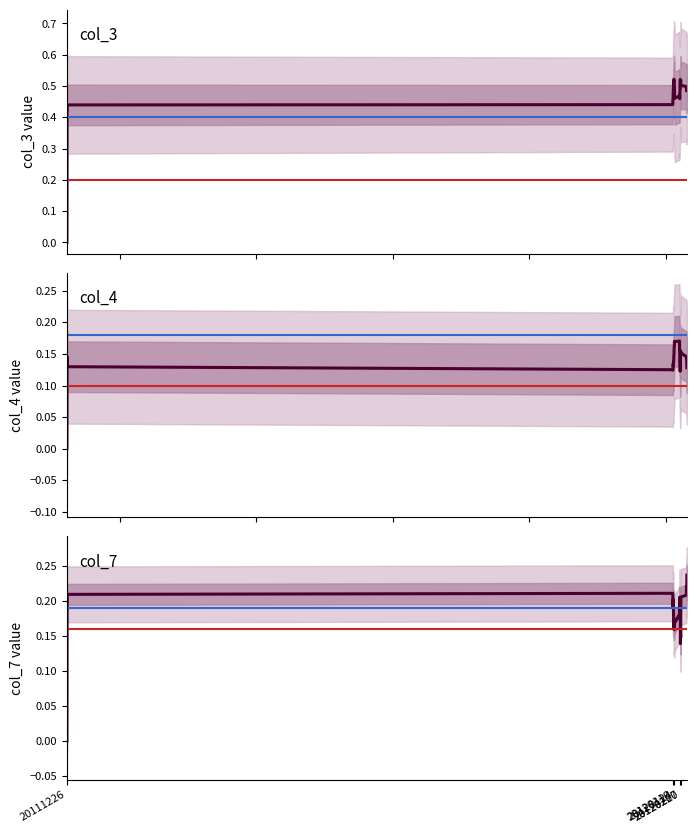

True or false: col_3 and col_4 intersect in this chart.

False